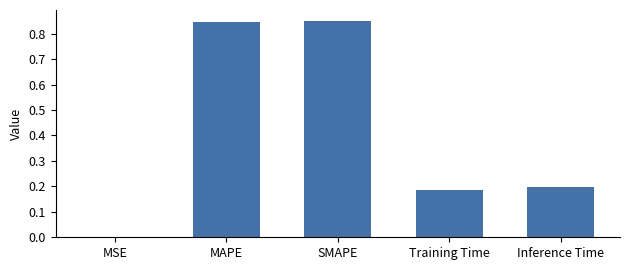

What is the change in value from SMAPE to Inference Time?

-0.7